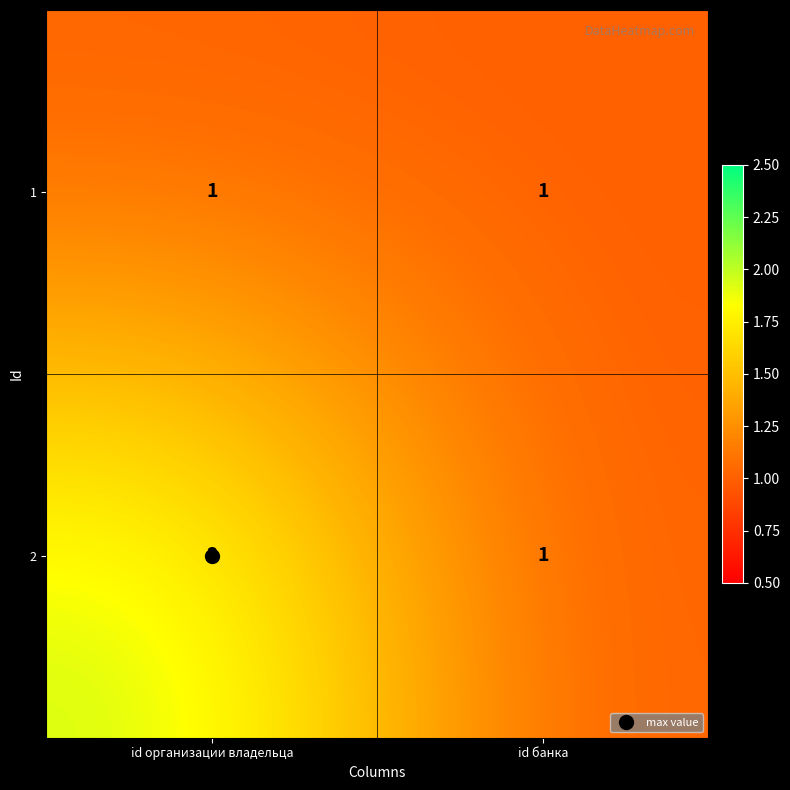

Rank the series by their maximum value, from lowest to highest.

1, 2